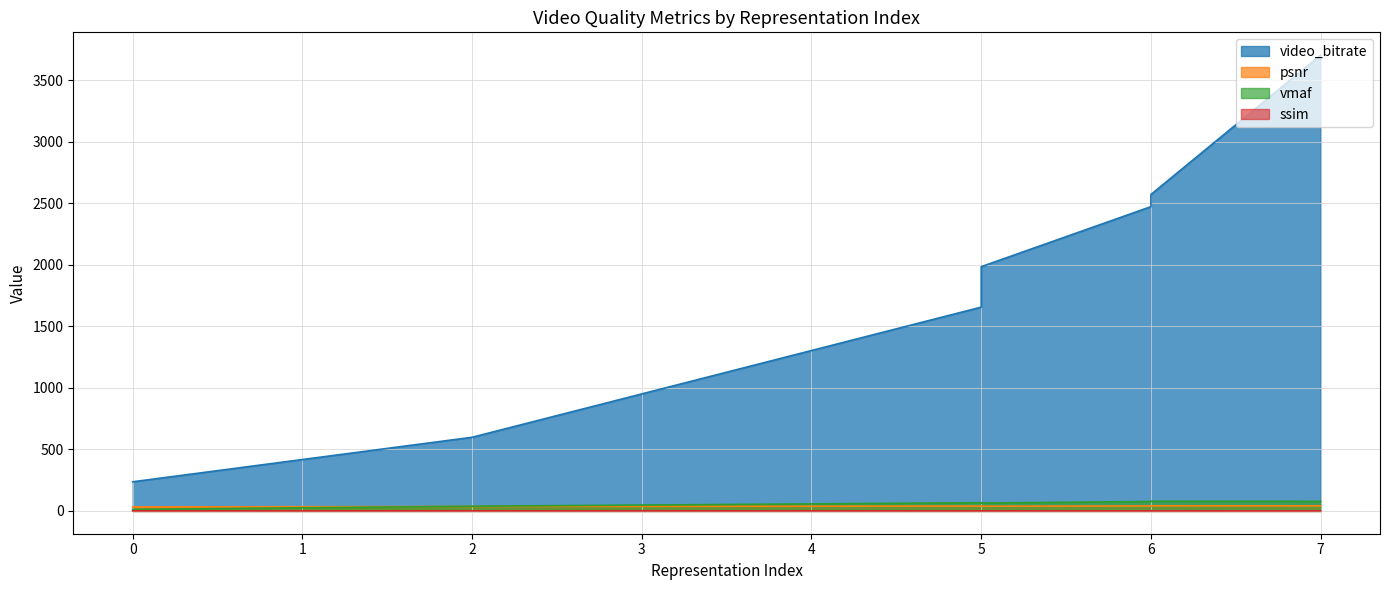

What is the spread (max minus min) of values at 0?

236.1